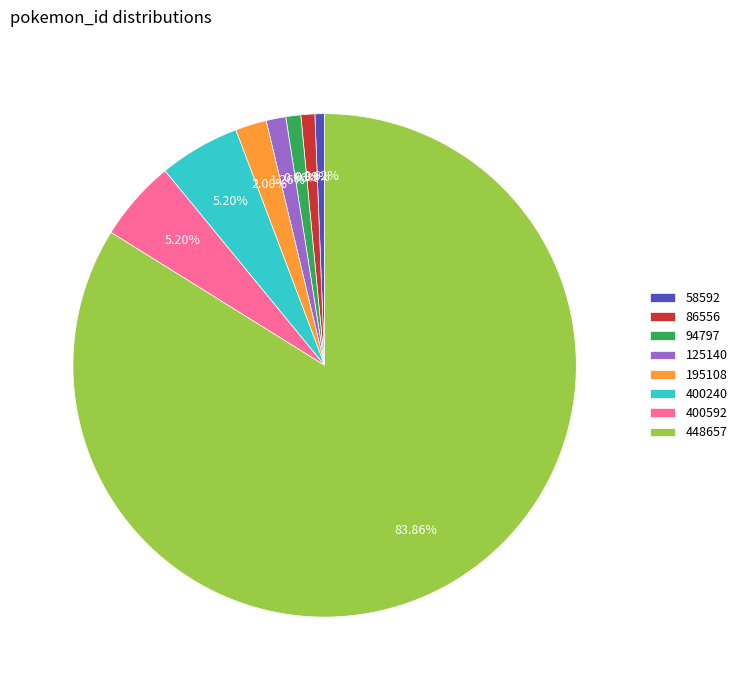

Is the sum of 448657 and 86556 greater than half?

Yes